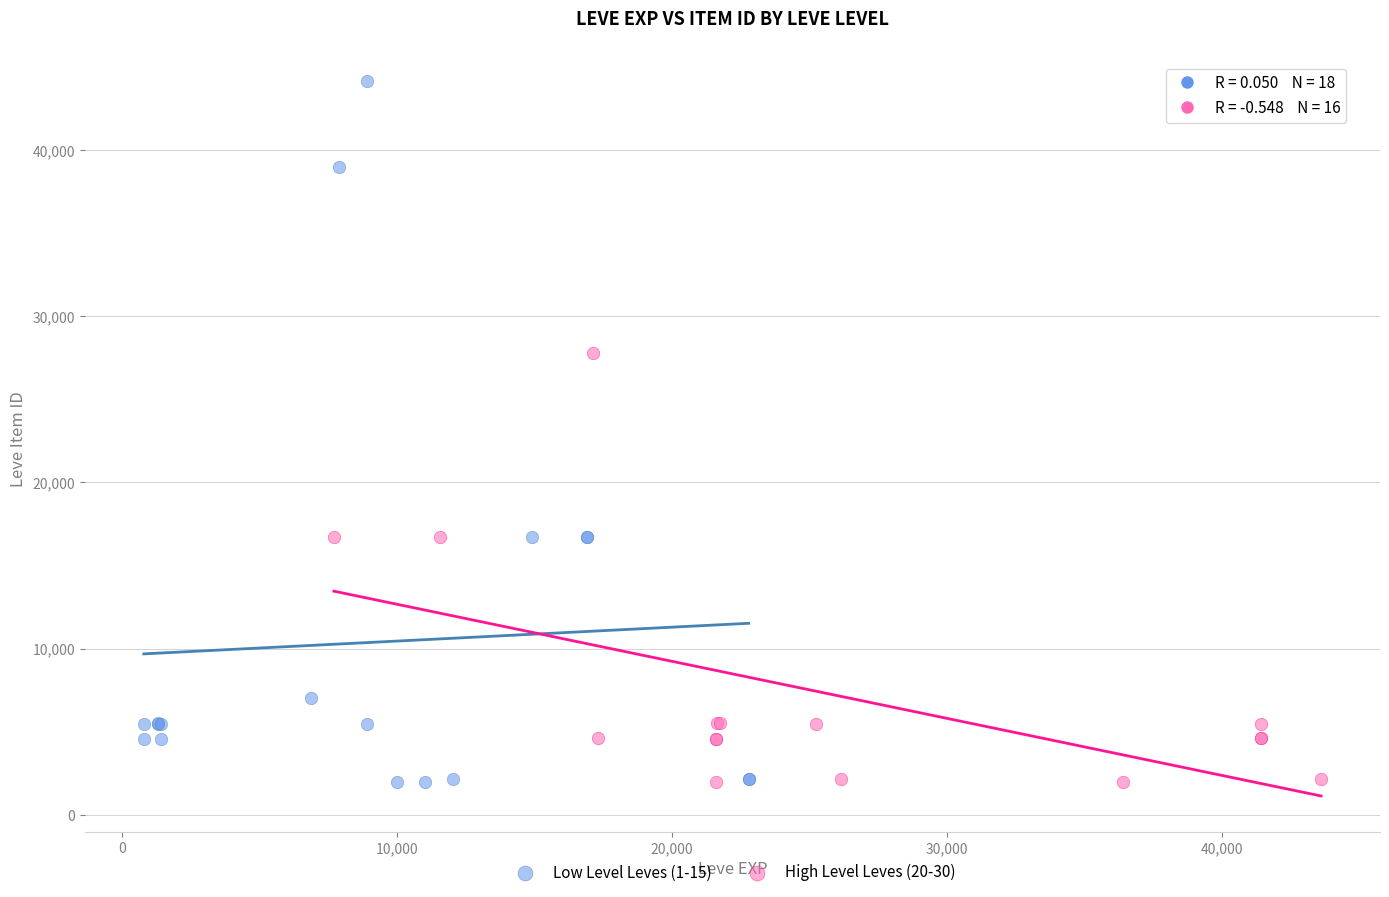

Which series reaches the maximum Y coordinate?

Low Level Leves (1-15)